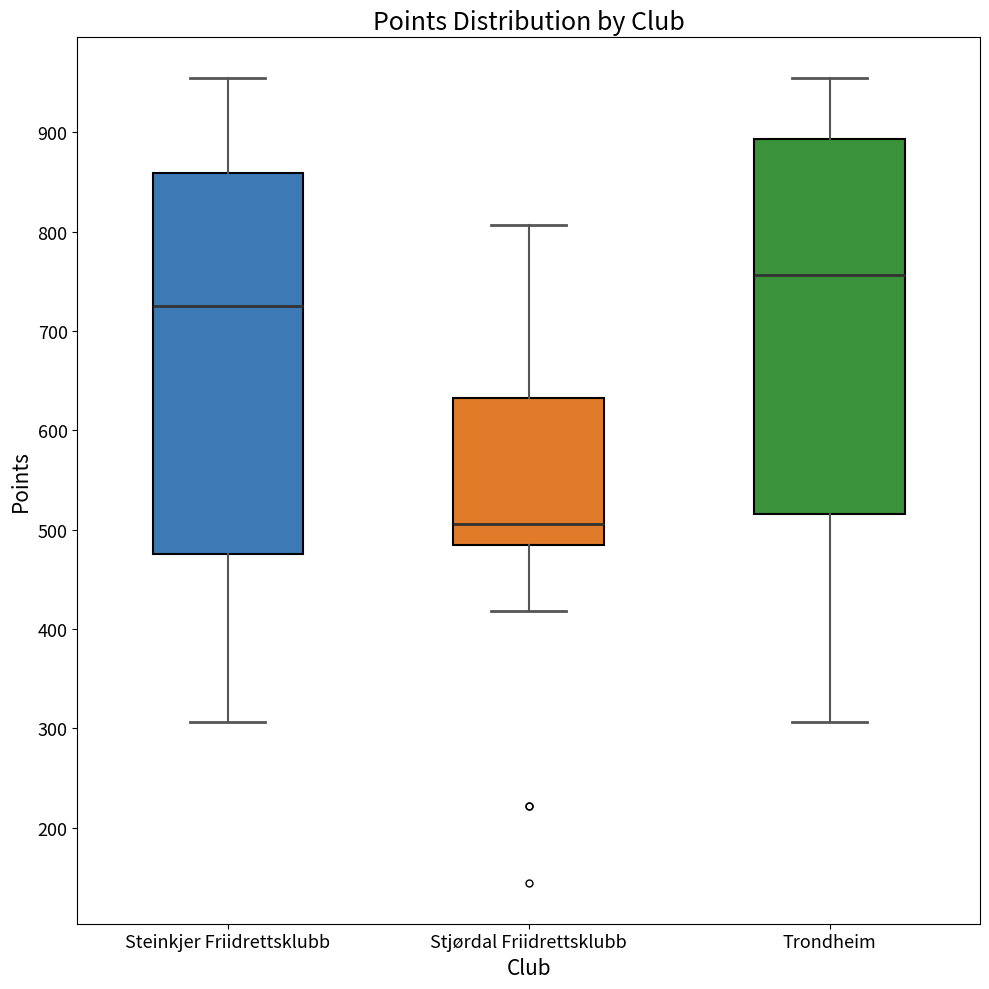

Reading left to right, transcribe this box plot: for each box, give where its median line is, the range the box spans, and where its two whiskers end, as read against the y-axis. The values are not printed on the chart, so give them approximately, as read against the axis.

Steinkjer Friidrettsklubb: median 730, box 480 to 860, whiskers 310 to 960
Stjørdal Friidrettsklubb: median 510, box 490 to 630, whiskers 420 to 810
Trondheim: median 760, box 520 to 890, whiskers 310 to 960